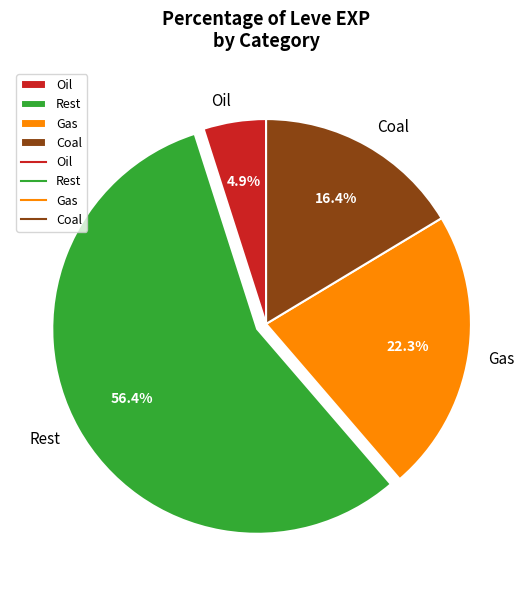

Count the number of slices in the pie.

4